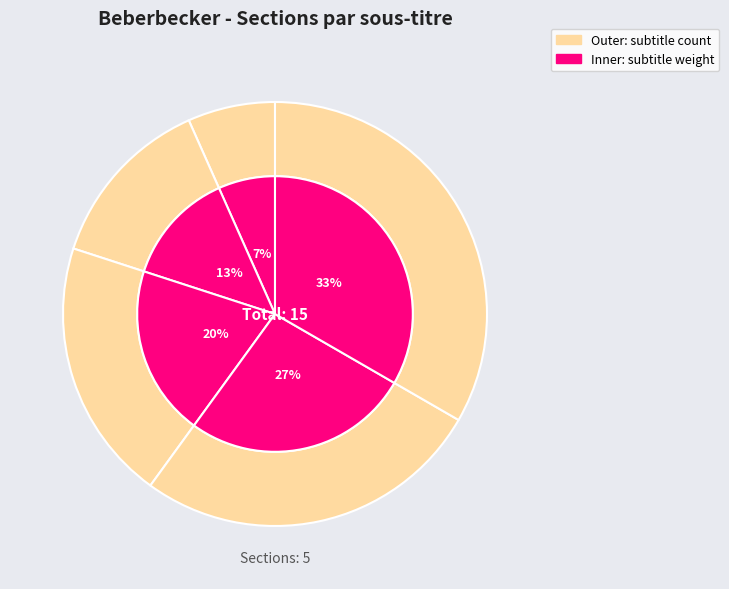

To the nearest percent, what is the difference between the largest and smallest slice percentages?

27%